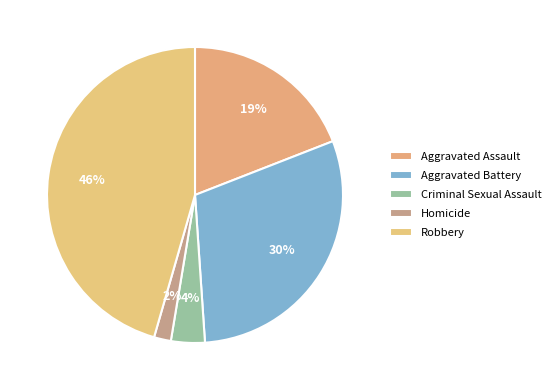

Which has a higher value, Homicide or Robbery?

Robbery